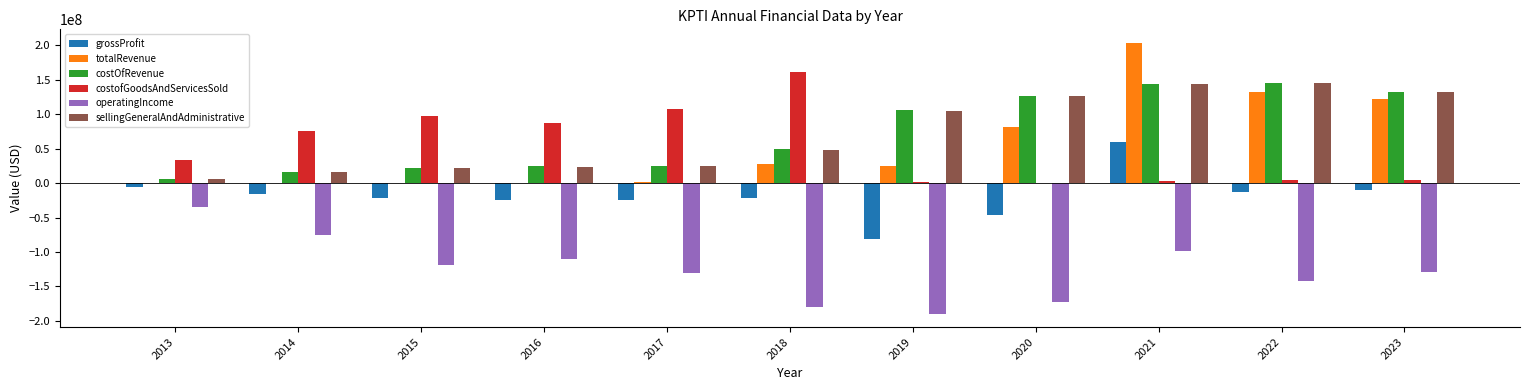

The value of sellingGeneralAndAdministrative at 2016 is 23948000. True or false?

True